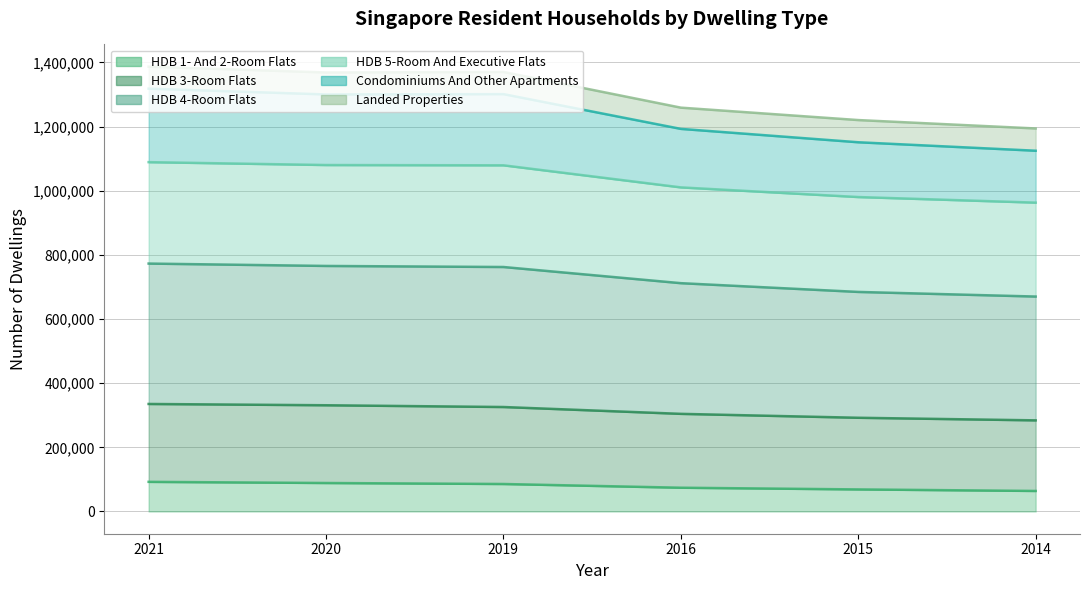

At which category does Condominiums And Other Apartments reach its first local peak?

2019